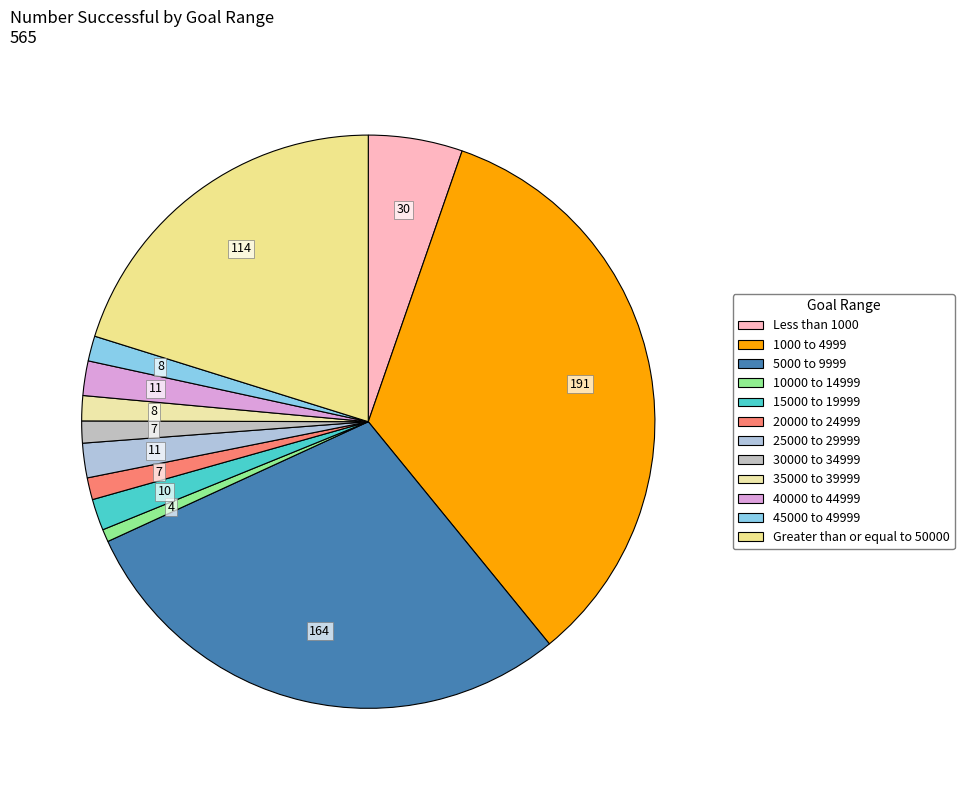

How many slices are in this pie chart?

12